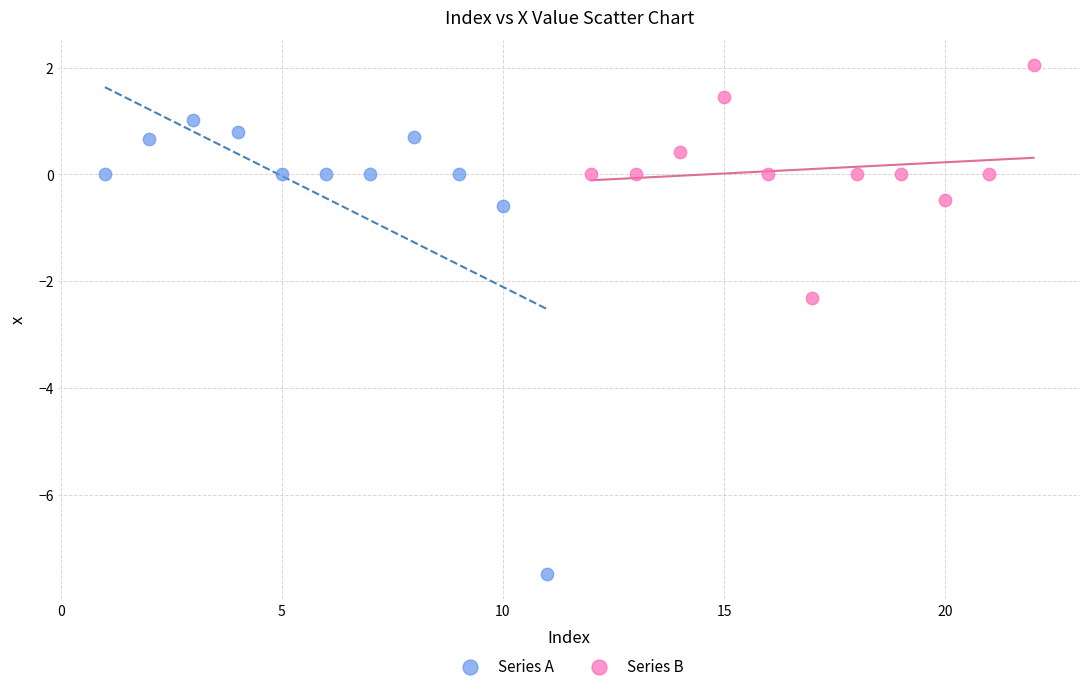

Which series reaches the maximum Y coordinate?

Series B